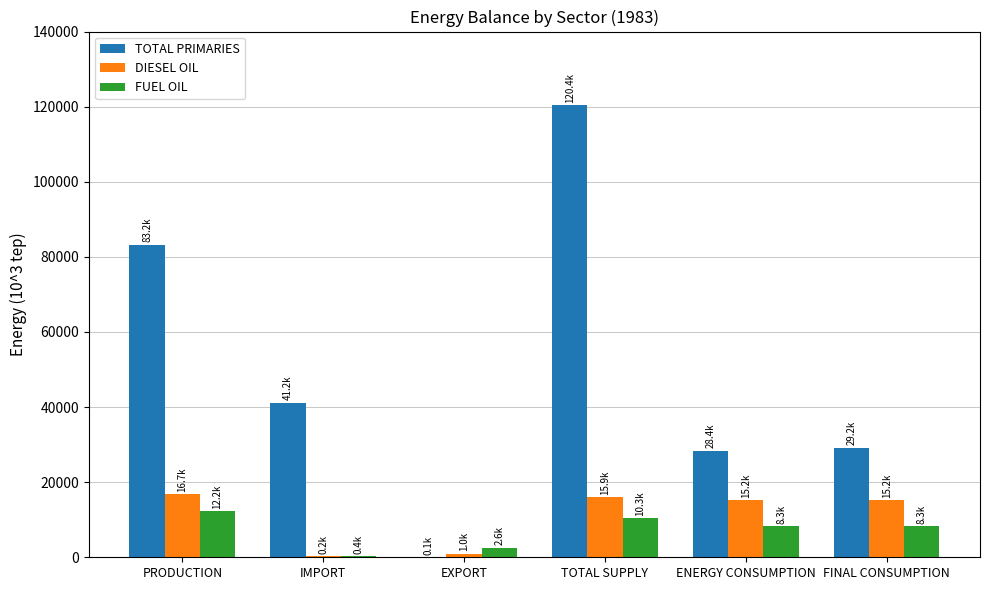

What is the approximate value of TOTAL PRIMARIES at PRODUCTION?

83228.8